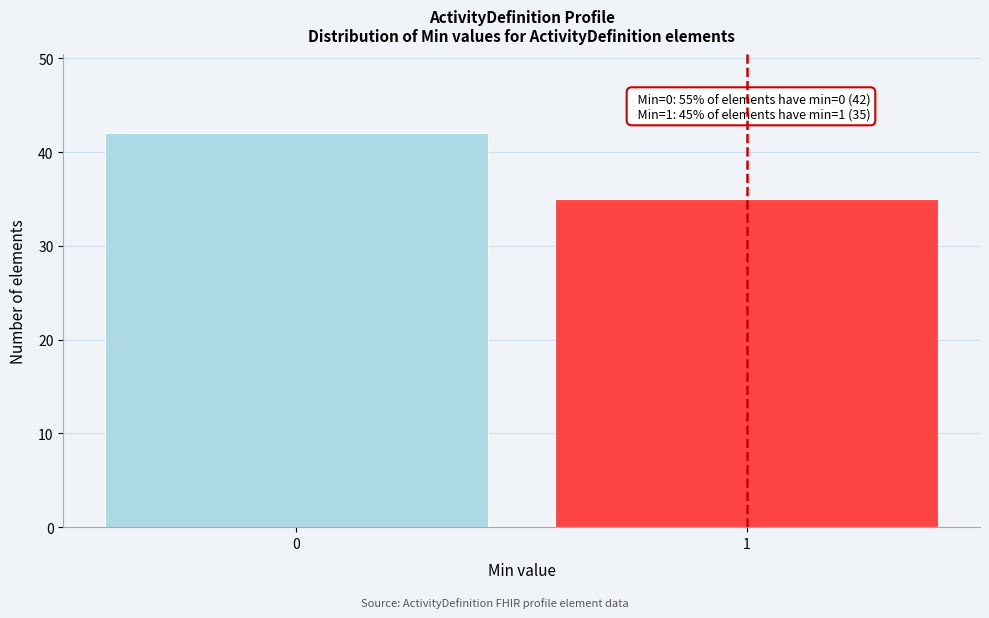

Reading left to right, transcribe all the data shown in this chart.

0=42	1=35